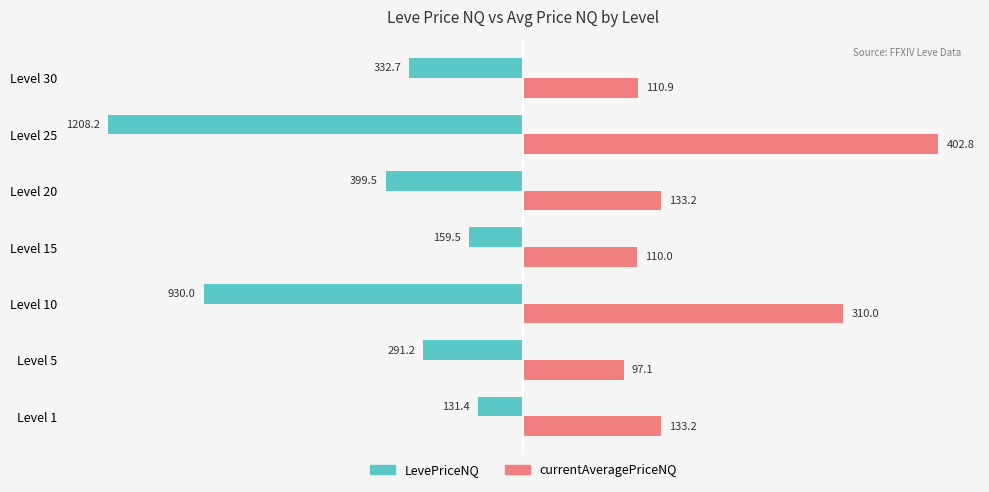

What are all the series names shown in the legend?

LevePriceNQ, currentAveragePriceNQ